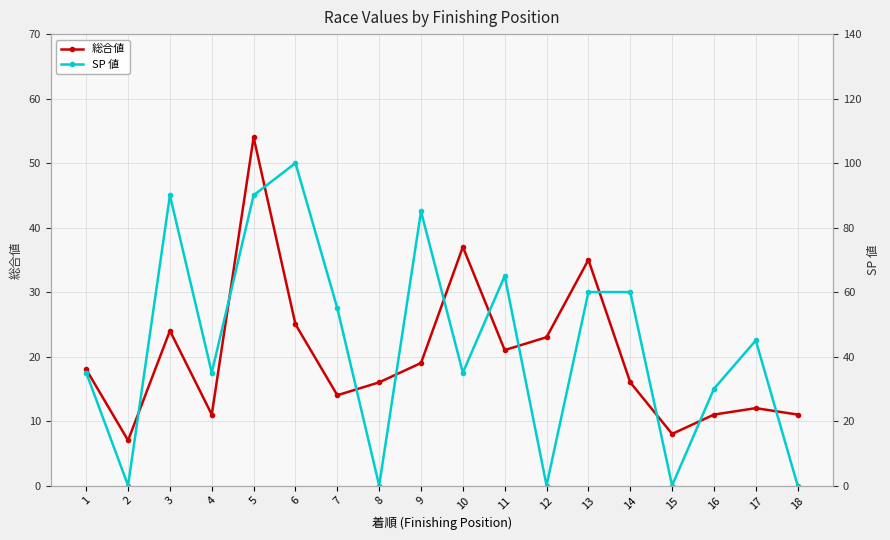

At which category does SP 値 reach its first local peak?

3